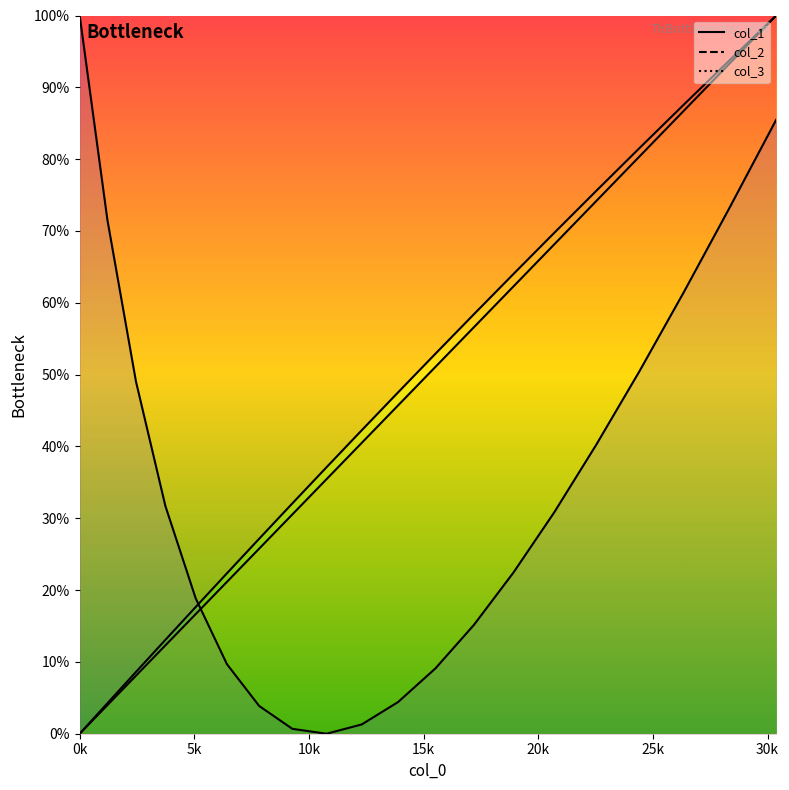

What is the difference between the maximum and second lowest values in the col_3 series?

96.0